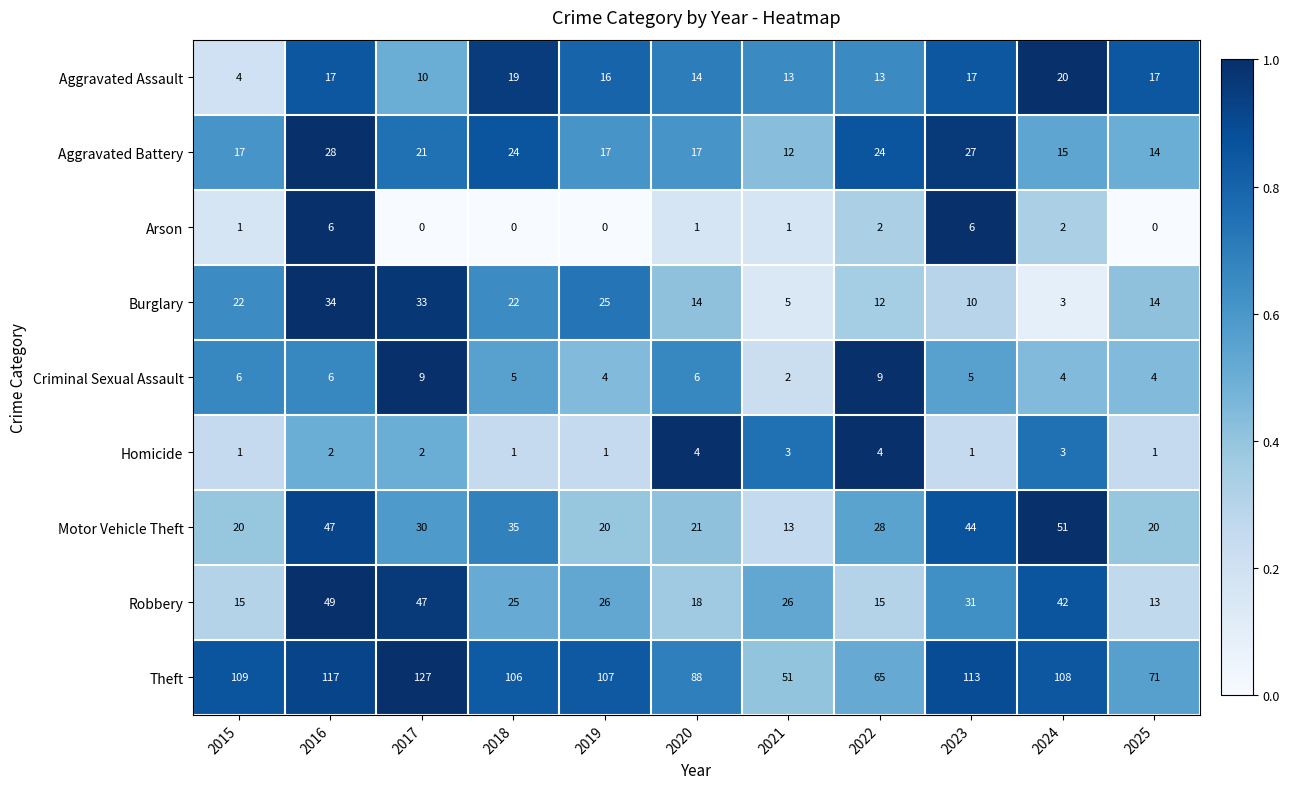

What is the maximum value shown in the chart?

127